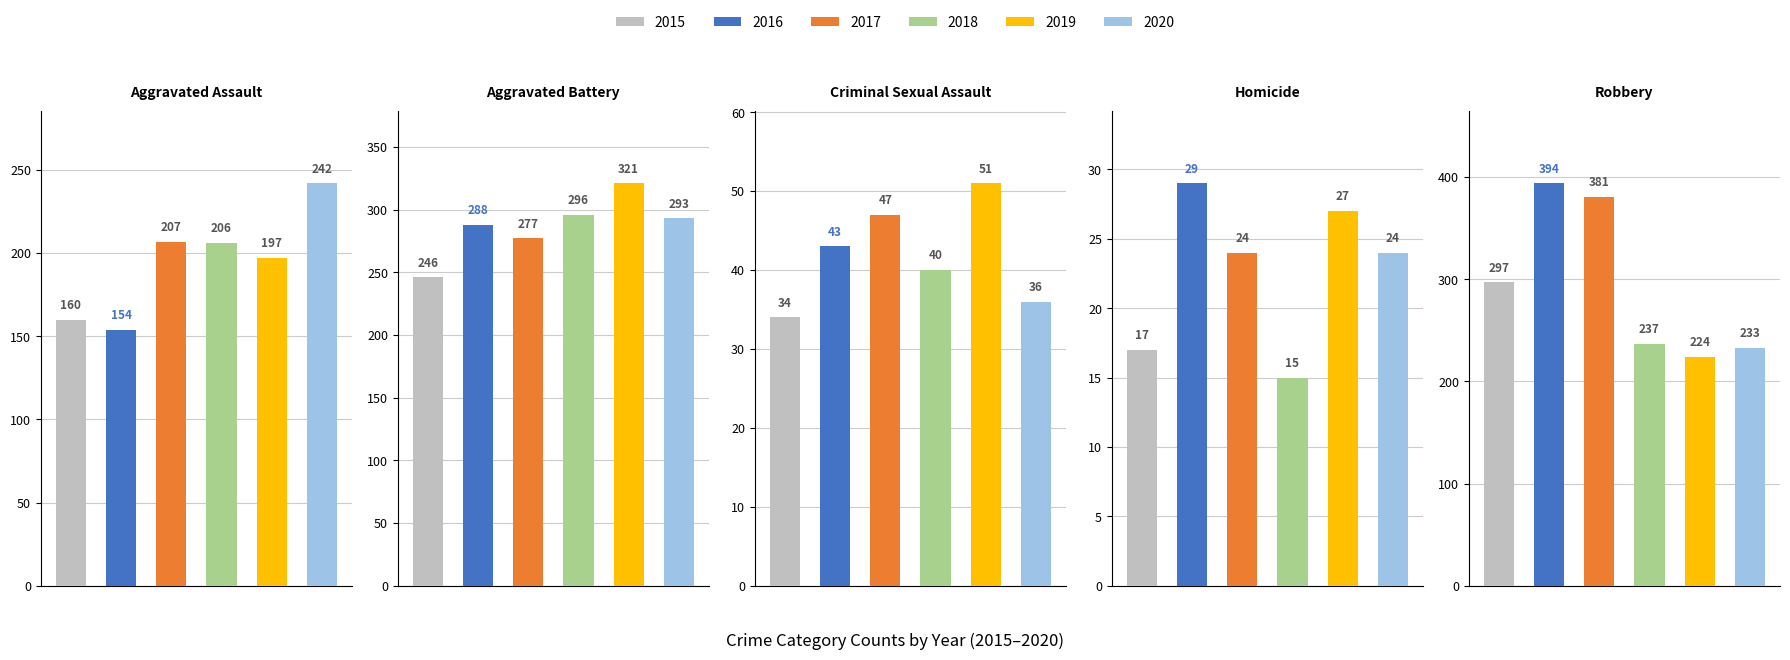

How many data points in 2020 are above 233?

2